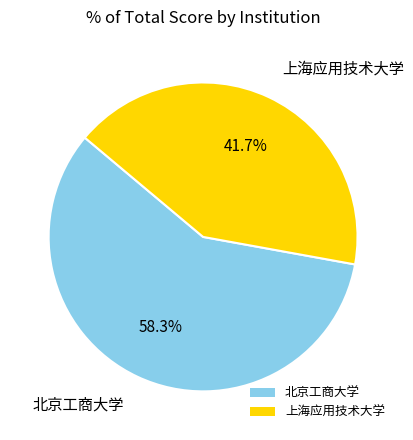

Which has a higher value, 北京工商大学 or 上海应用技术大学?

北京工商大学